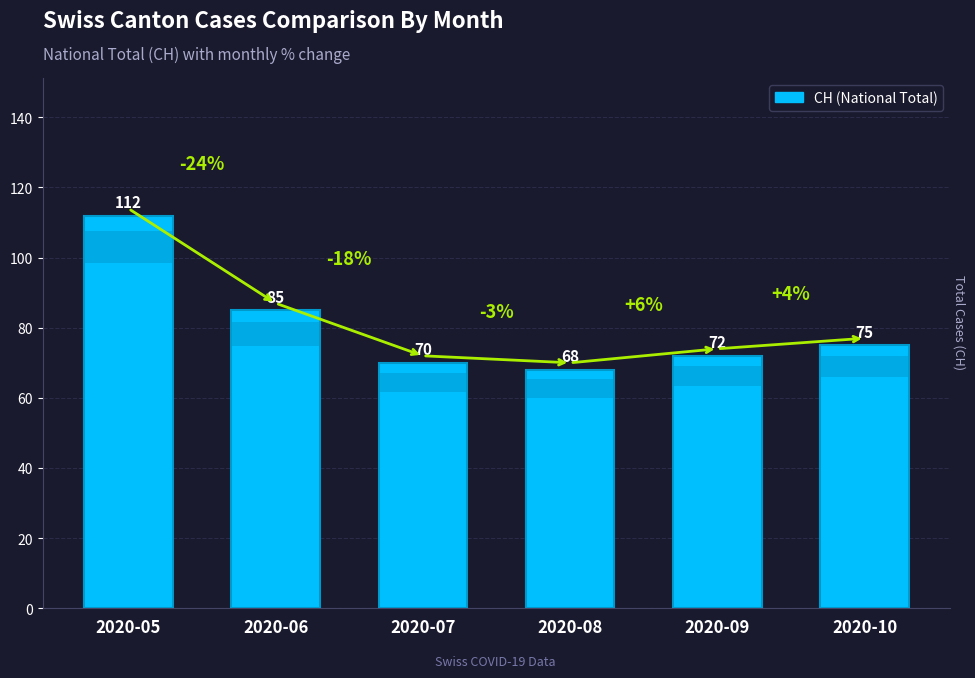

What is the value of the 3rd bar from the left?

70